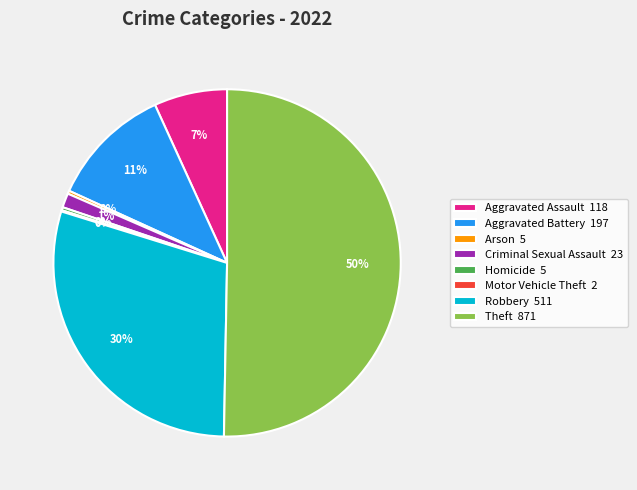

What percentage is the Aggravated Assault 118 slice, to the nearest percent?

7%